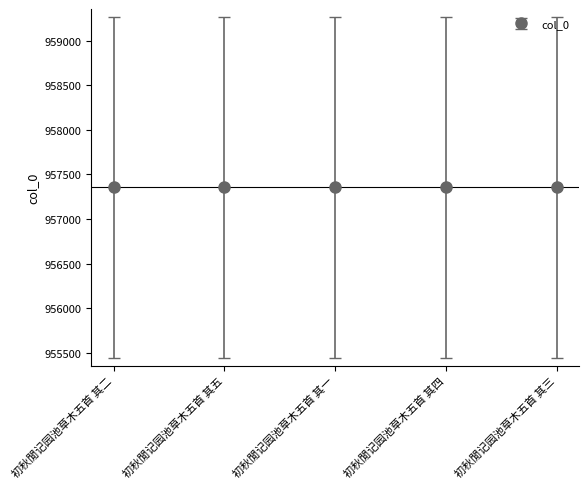

What position from the right is 初秋閒记园池草木五首 其一?

3